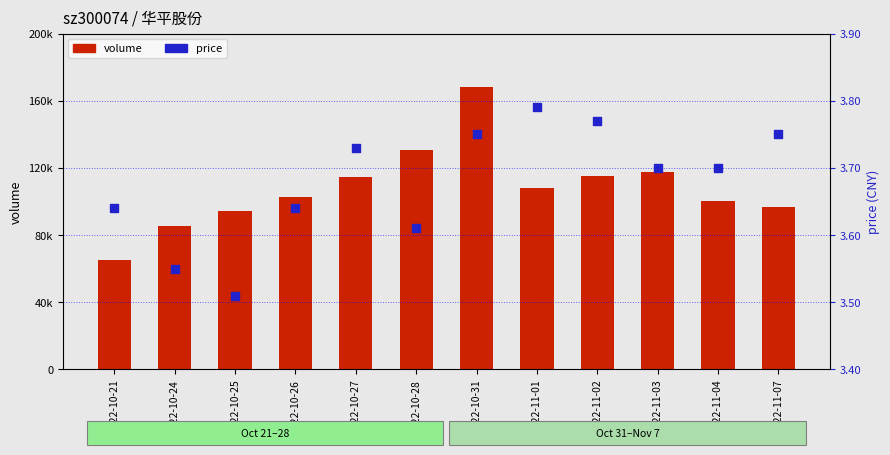

Which series contains the highest Y value?

volume